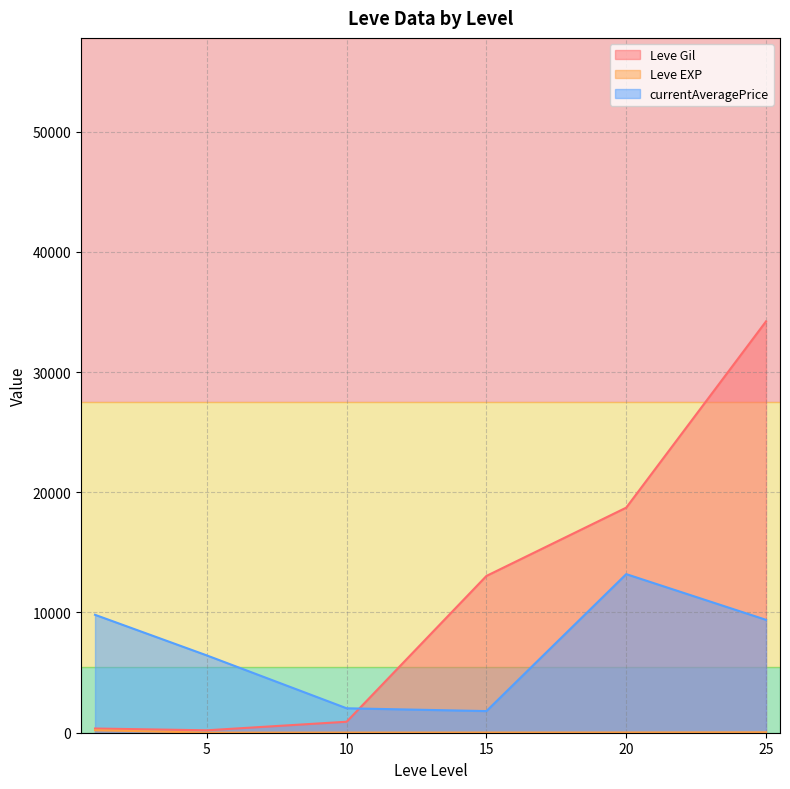

What is the maximum value shown in the chart?

34211.7